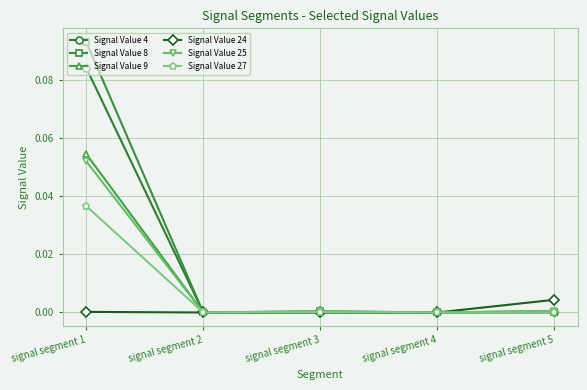

Which category has the highest value in the Signal Value 25 series?

signal segment 1